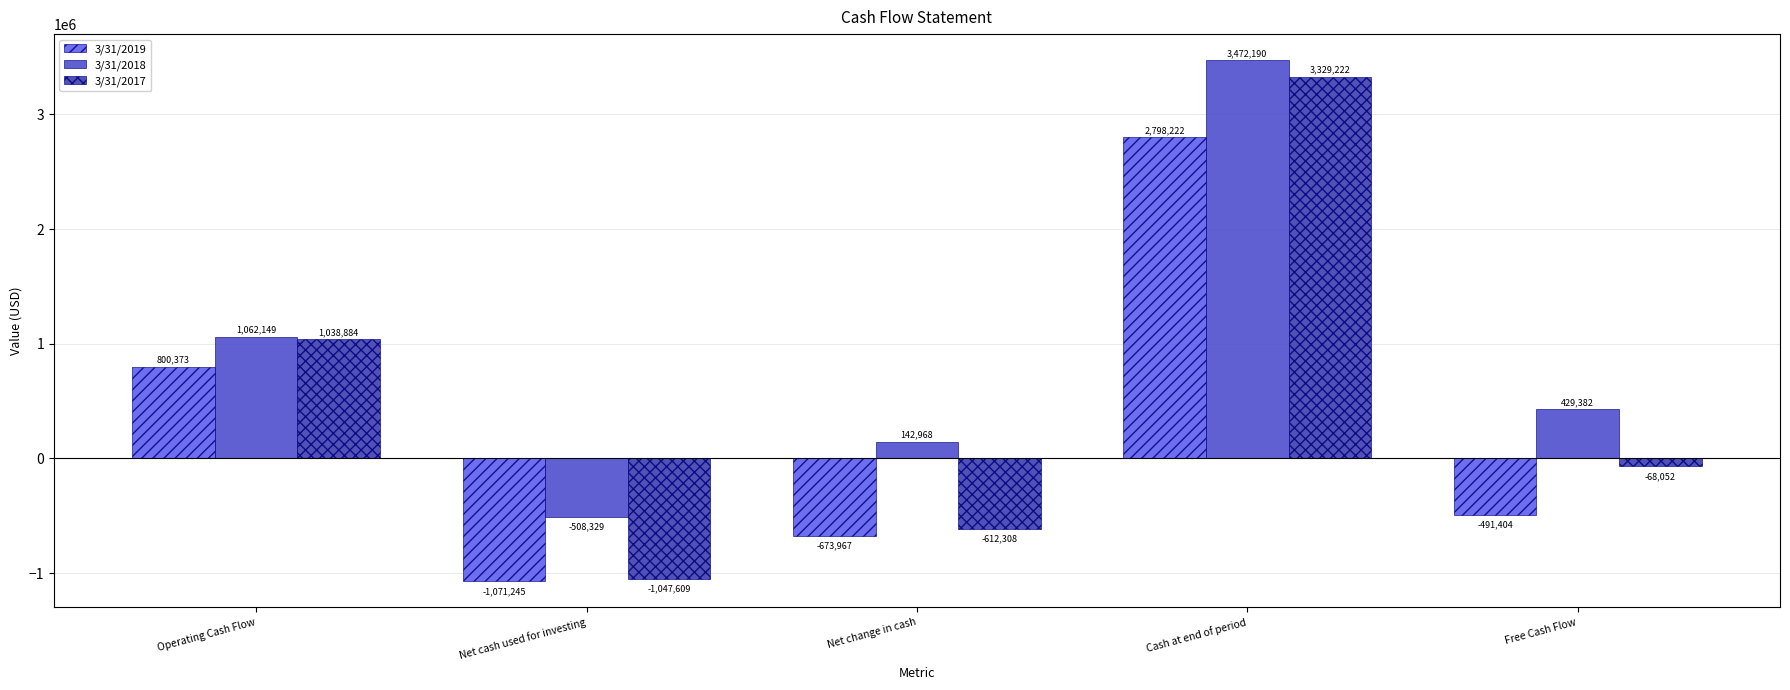

What are all the series names shown in the legend?

3/31/2019, 3/31/2018, 3/31/2017